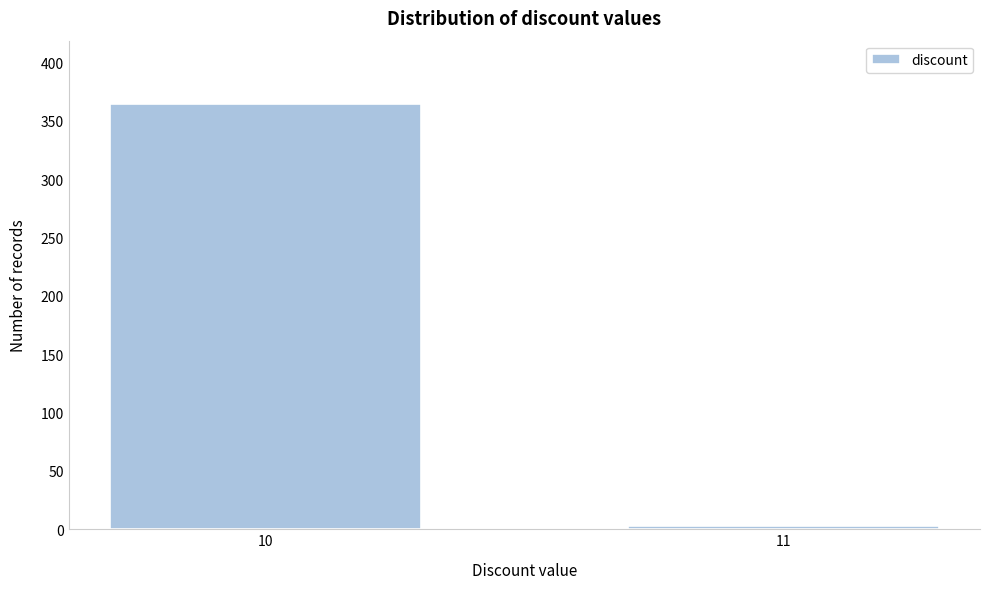

Reading left to right, extract all data points from this chart.

10=364	11=3